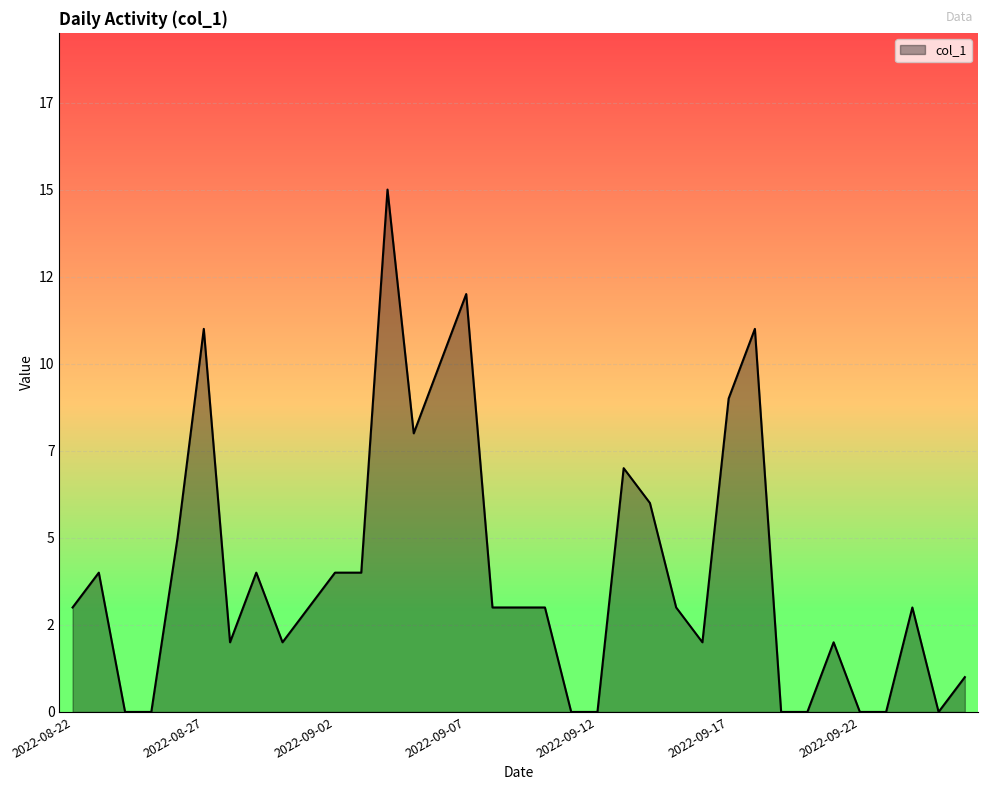

Is this an area chart (filled region under the line)?

Yes